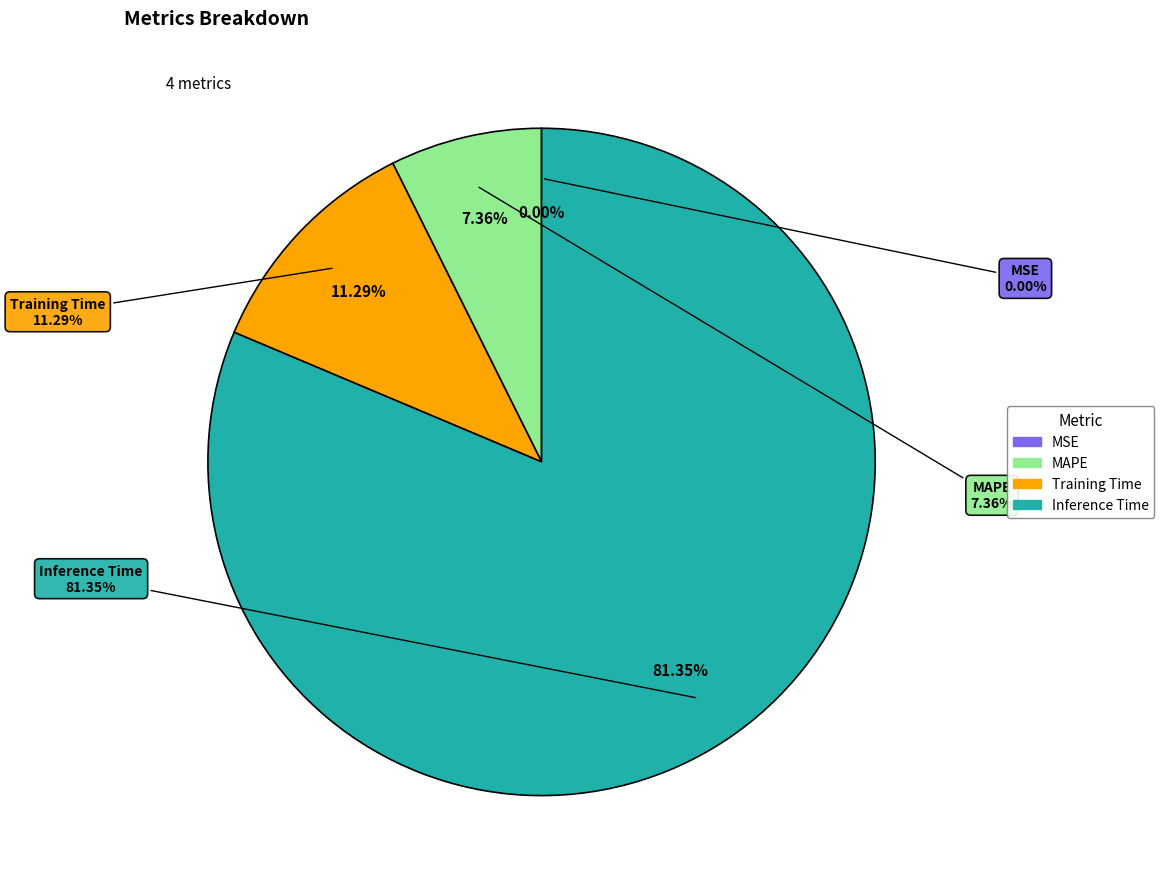

How many segments does this pie chart have?

4